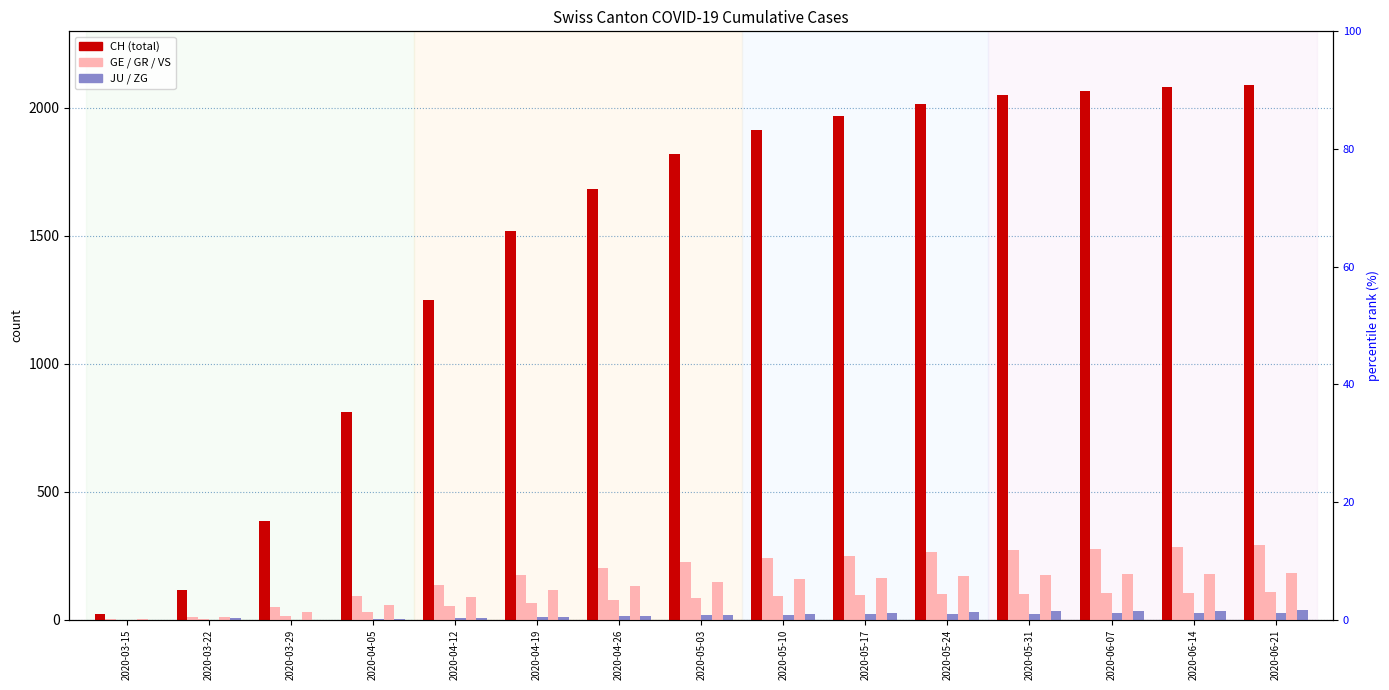

Rank the series at 2020-04-26 from lowest to highest value.

JU, ZG, GR, VS, GE, CH